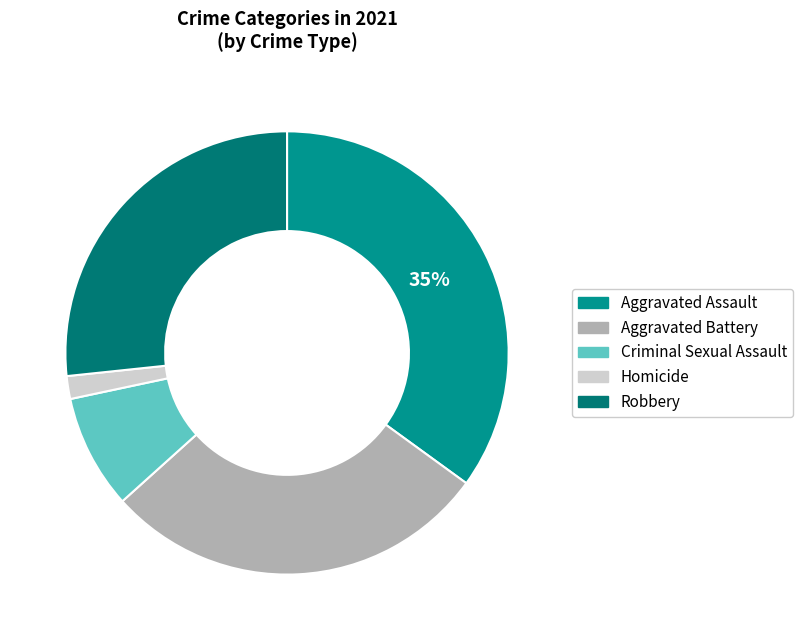

Is it true that Aggravated Battery is 28% of the pie?

True